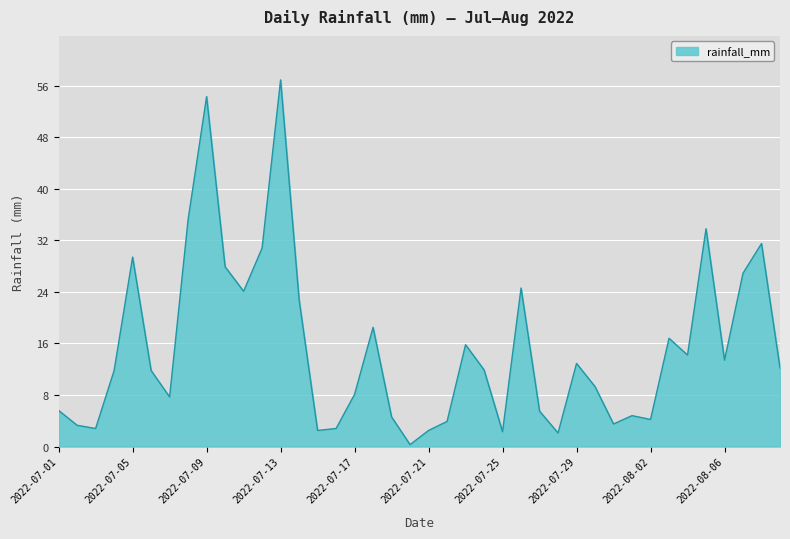

What is the difference between the maximum and minimum values?

56.6